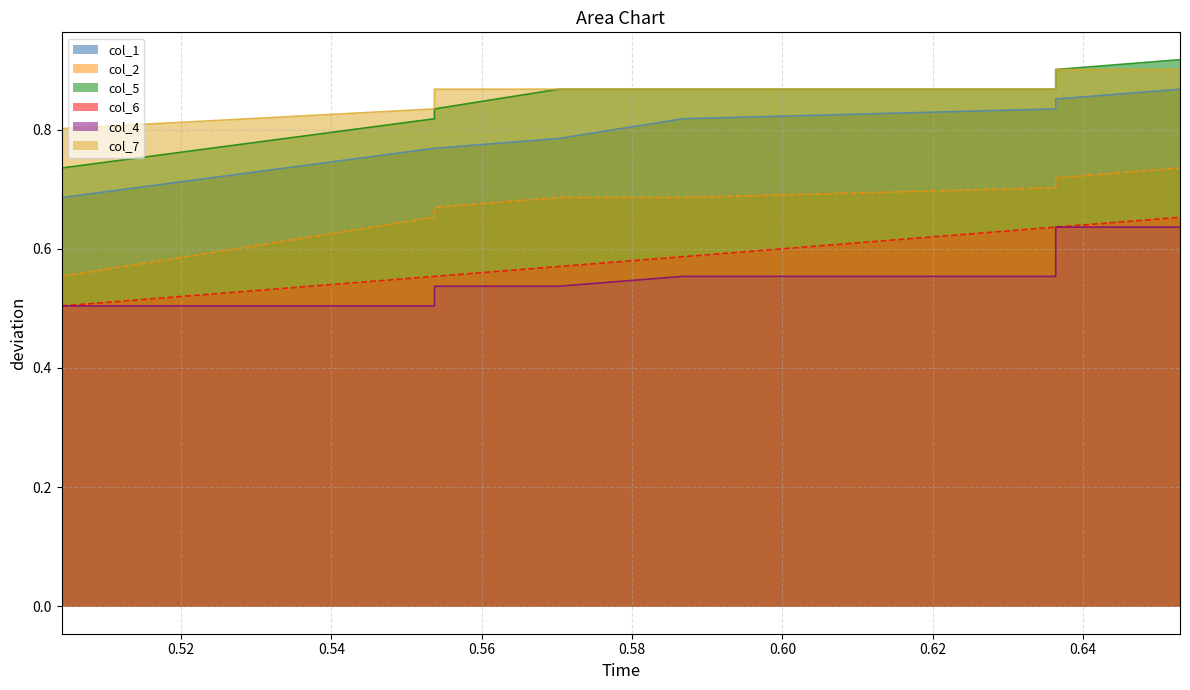

What is the difference between the second highest and second lowest values in the col_1 series?

0.1